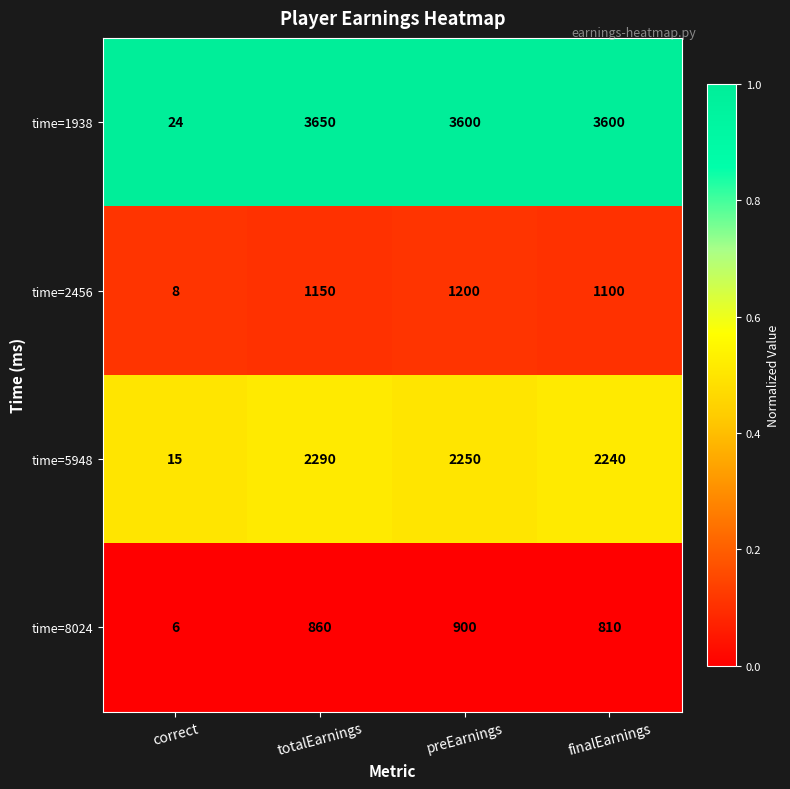

Rank the series by their maximum value, from highest to lowest.

time=1938, time=5948, time=2456, time=8024